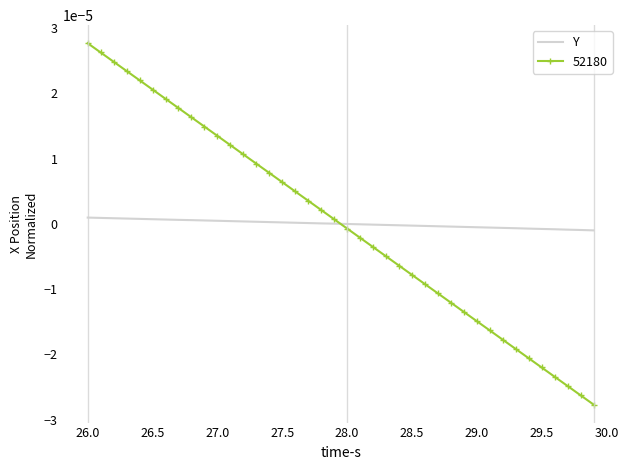

Which series has the largest range (max minus min)?

52180